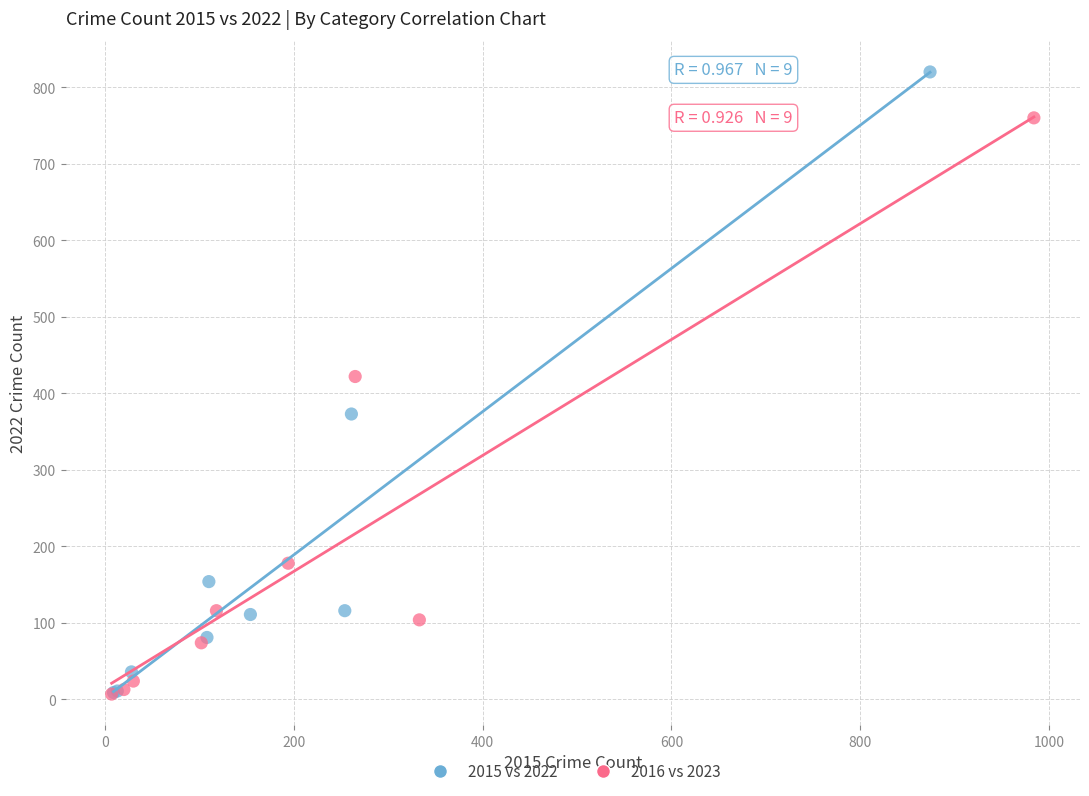

Which series has the largest Y range (max minus min)?

2015 vs 2022